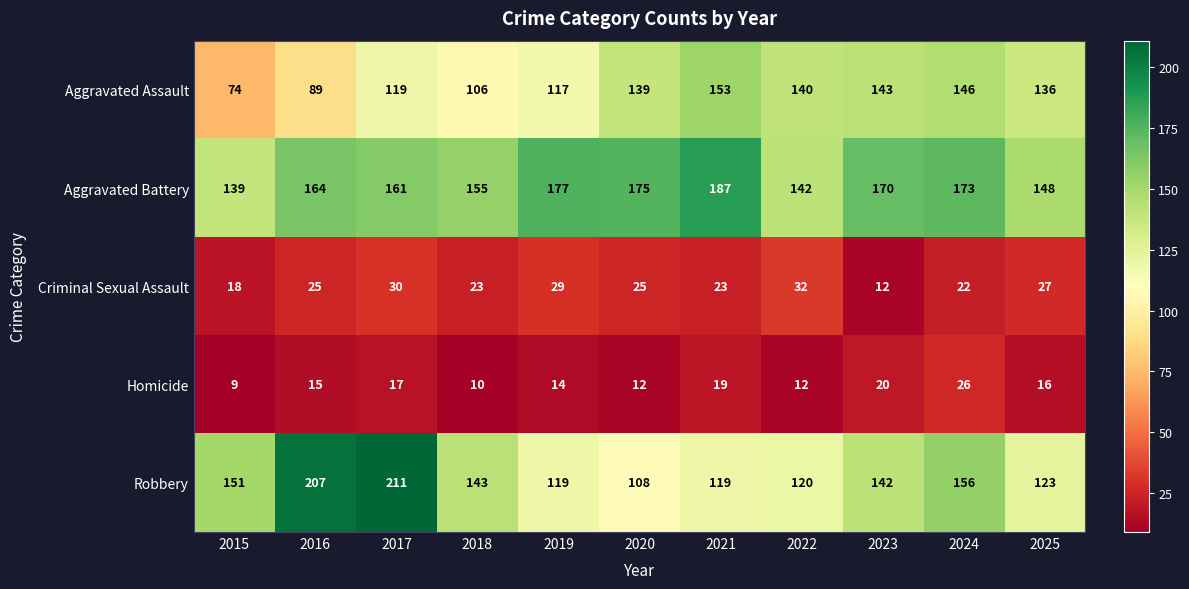

Count the number of categories in the chart.

11